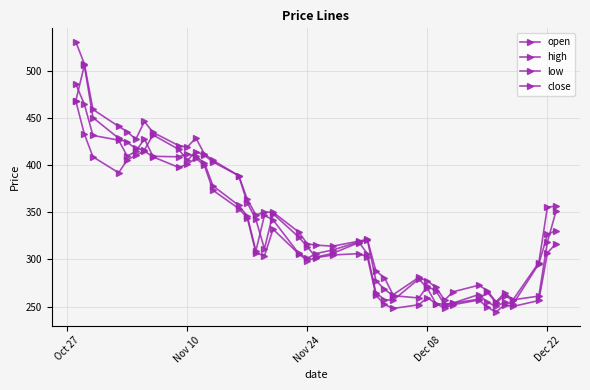

How many data points does each series have?

40